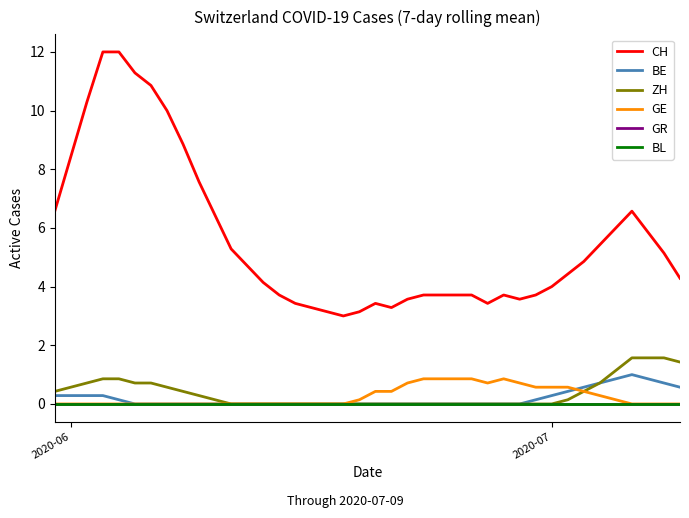

Is this an area chart (filled region under the line)?

No